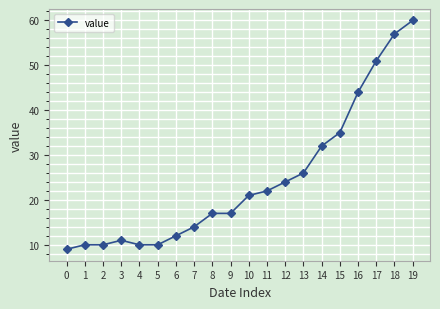

Where is the data nearest to the value 34?

15